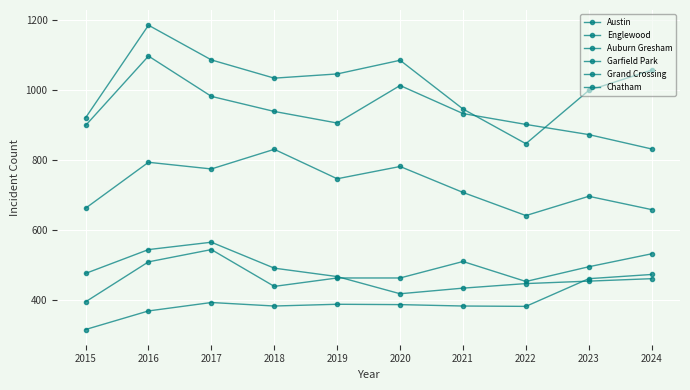

What is the lowest value of the Englewood series?

831